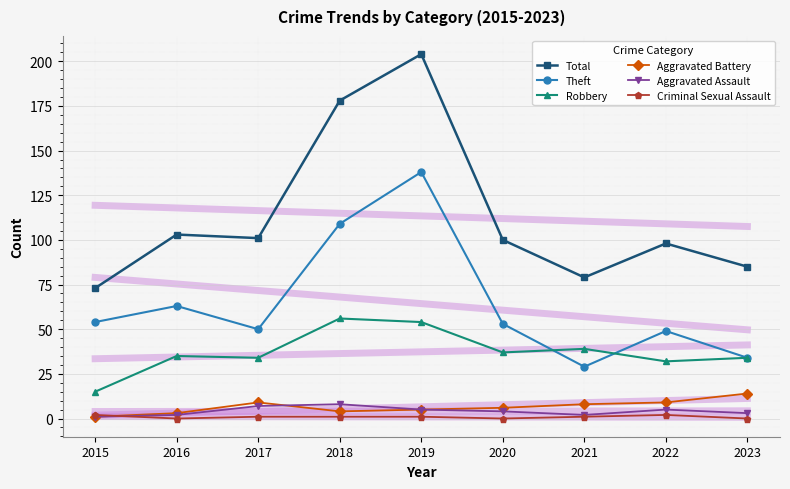

Where is the first local maximum for Robbery?

2016